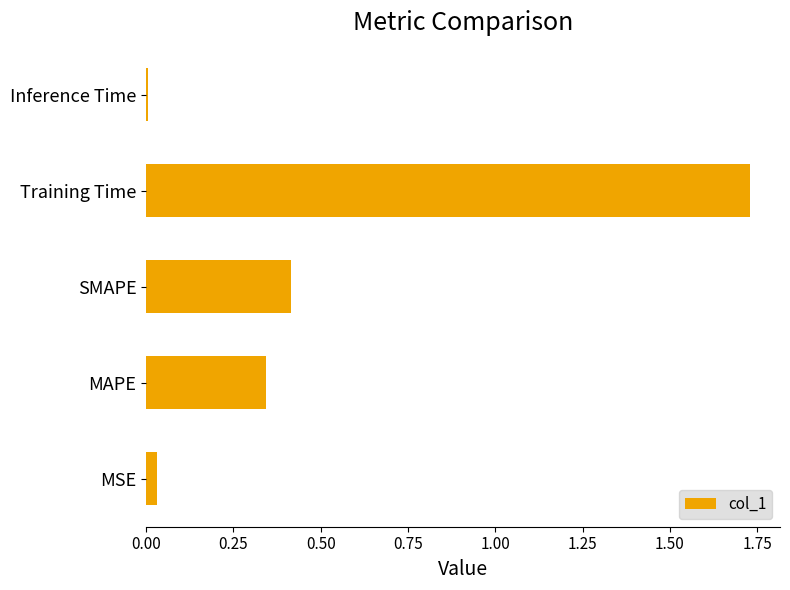

At which category does the chart reach its peak across all series?

Training Time